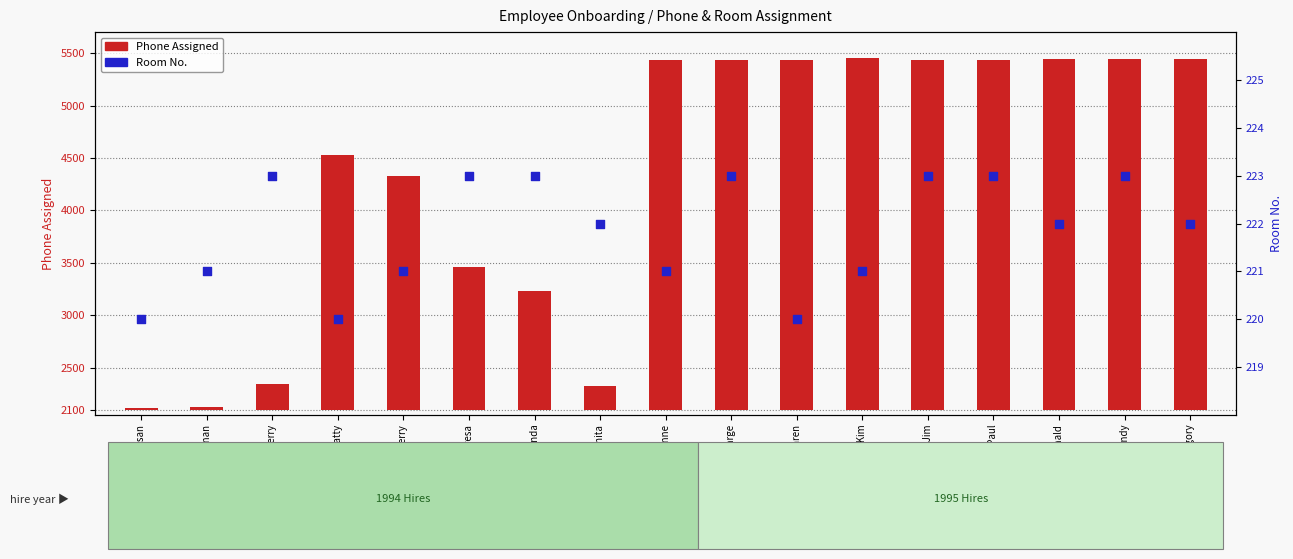

Which series contains the lowest Y value?

Phone Assigned